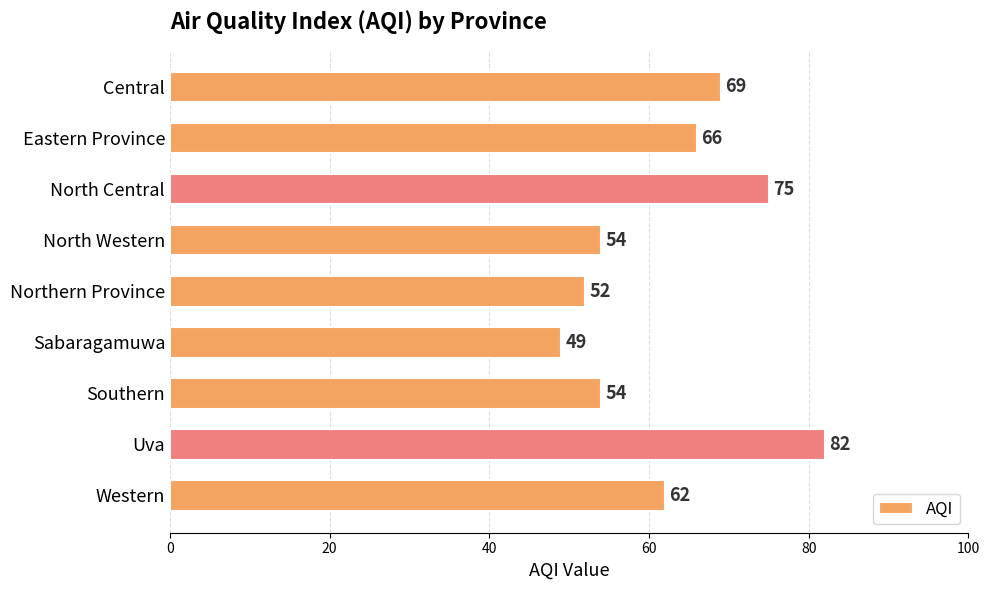

What is the difference between the maximum and minimum values?

33